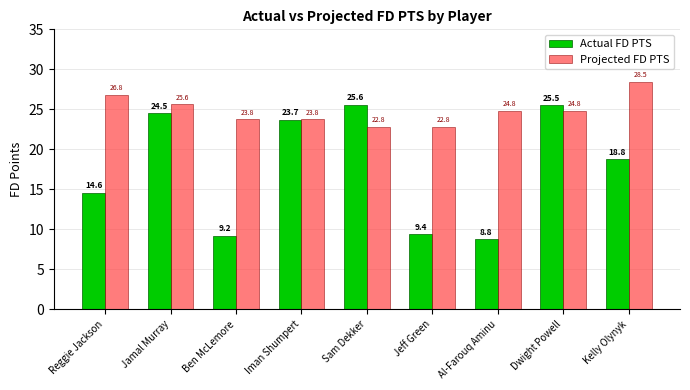

What is the difference between the Projected FD PTS values at Reggie Jackson and Jamal Murray?

1.2